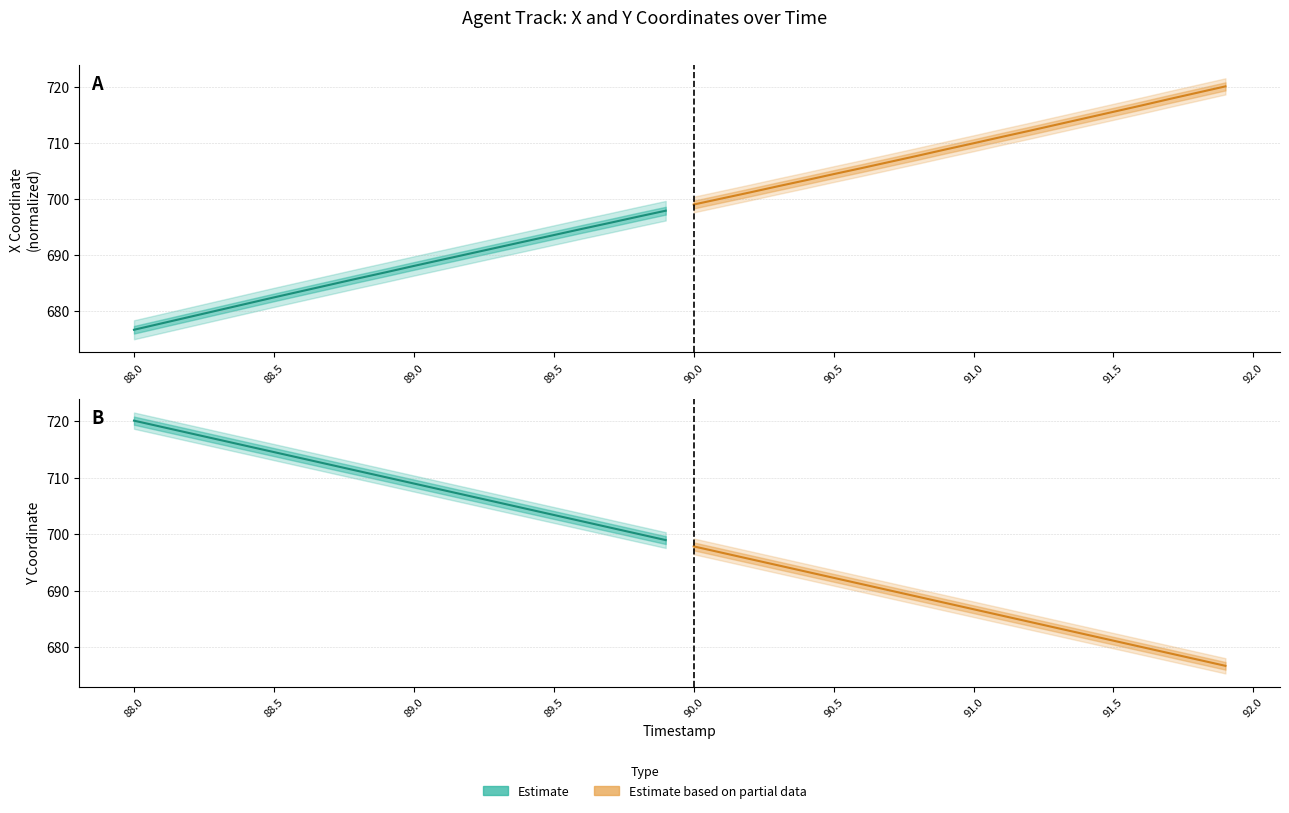

Which series has the widest spread of values?

Estimate based on partial data